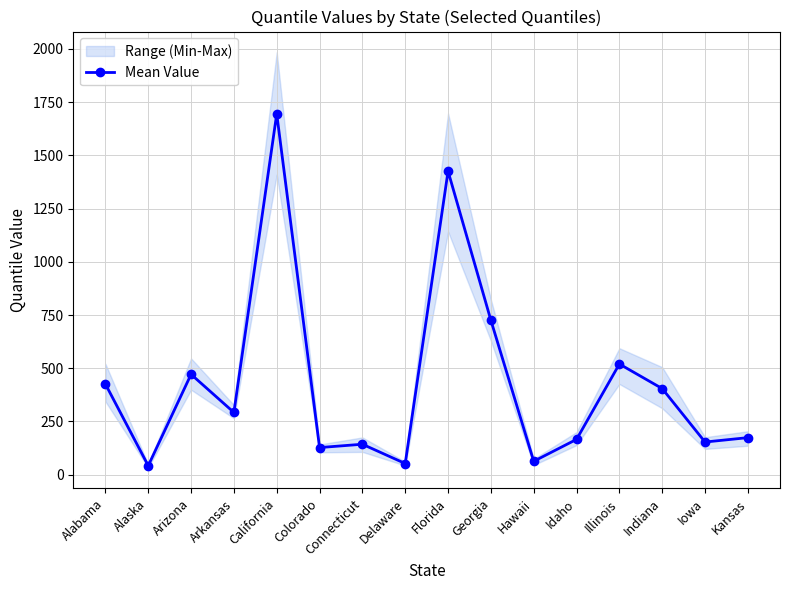

What is the ratio of the value at Idaho to the value at Georgia?

0.2